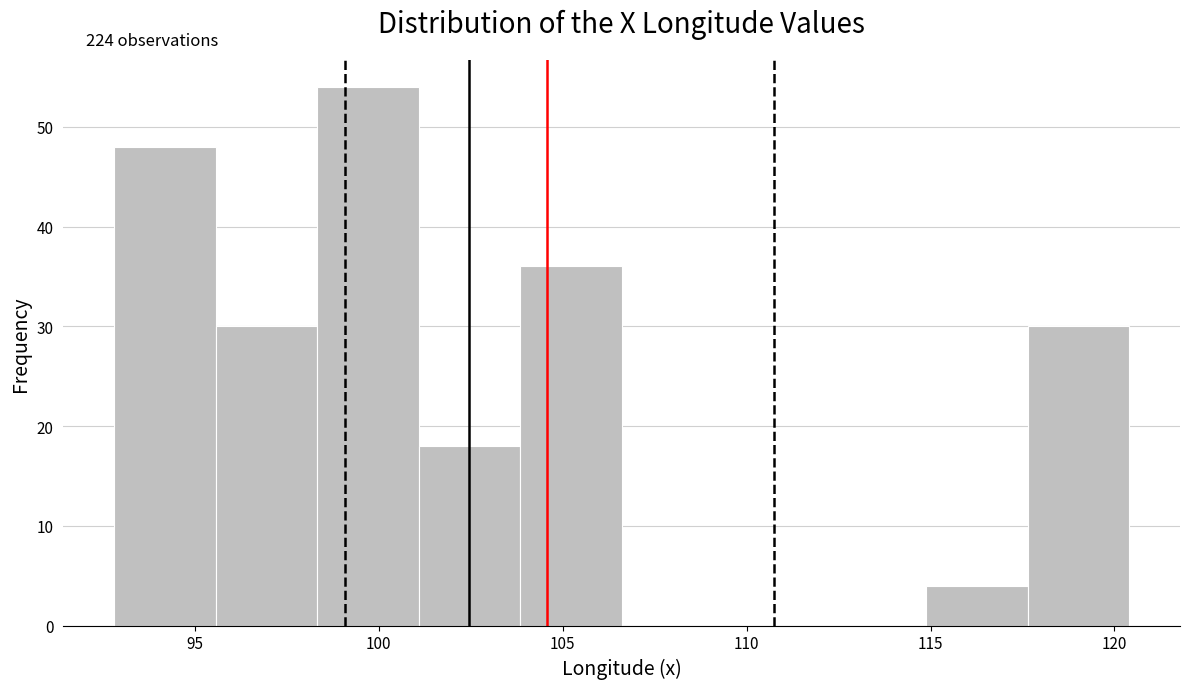

Which range on the x-axis has the tallest bar?

98.5 to 101.0